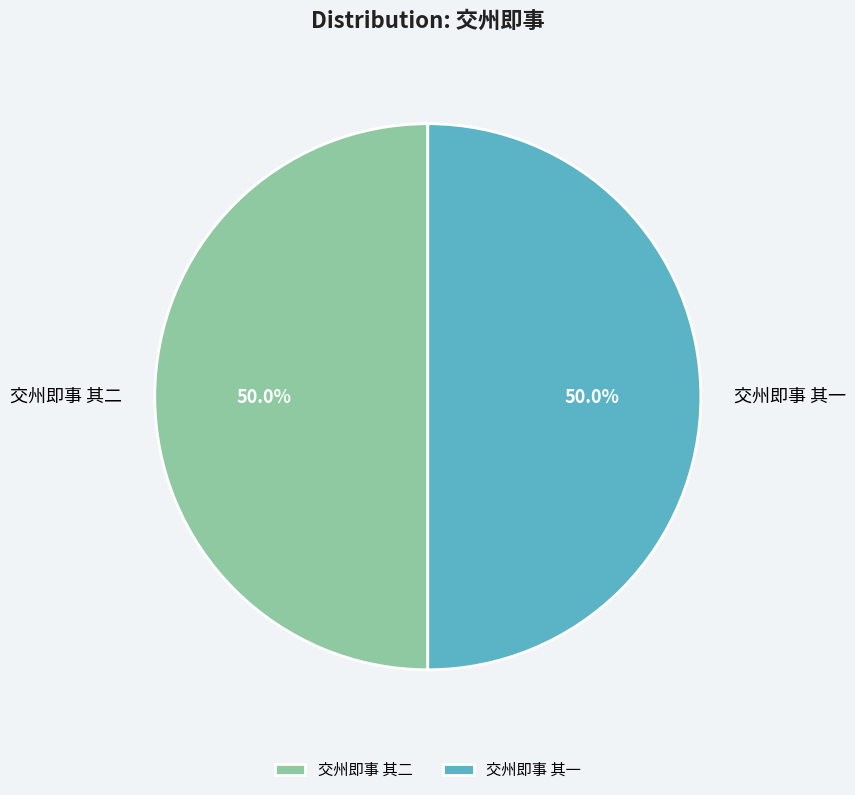

Count the number of slices in the pie.

2